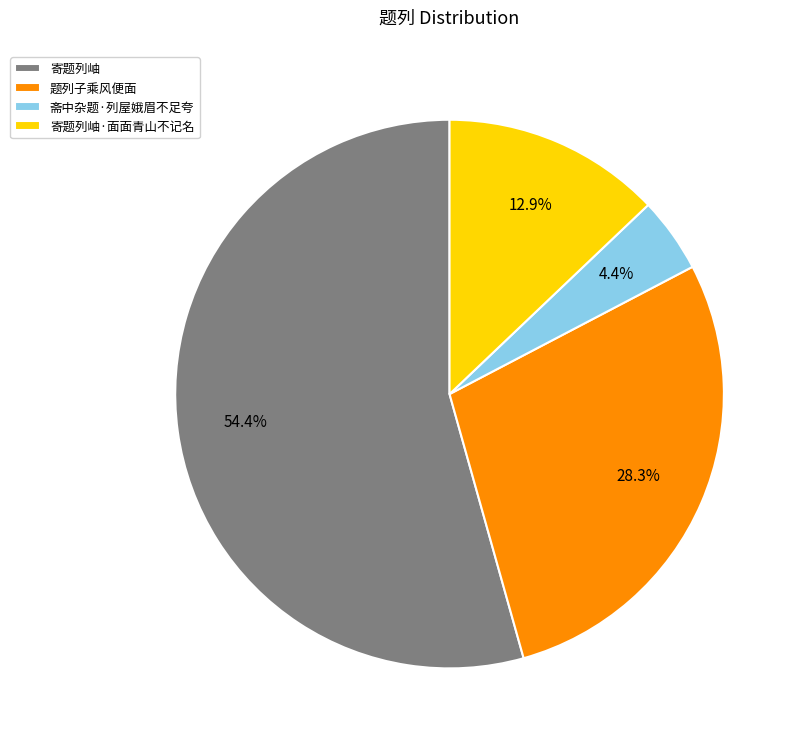

Combined, do 斋中杂题·列屋娥眉不足夸 and 寄题列岫 account for over 50%?

Yes